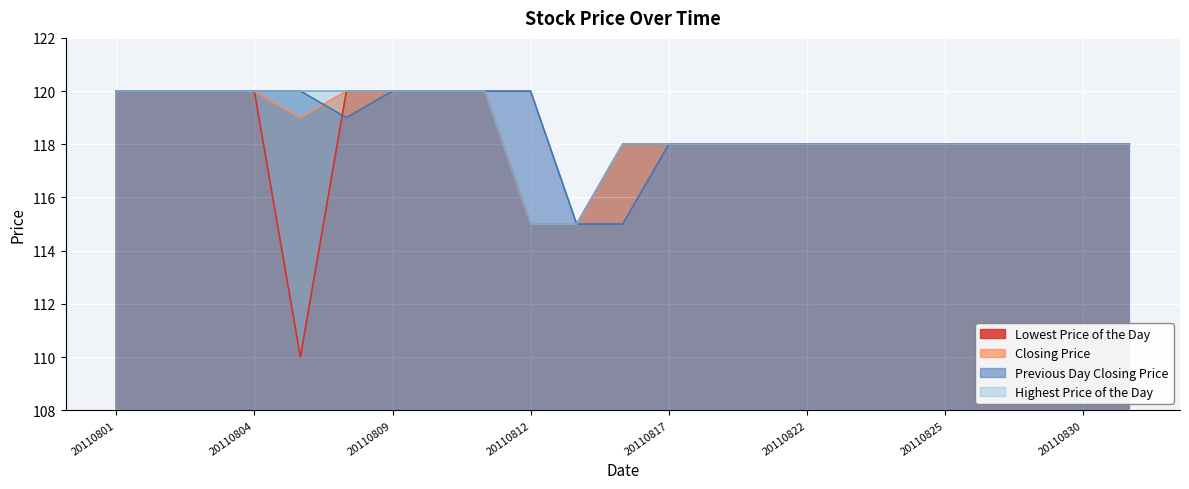

How many lines are shown in the chart?

4